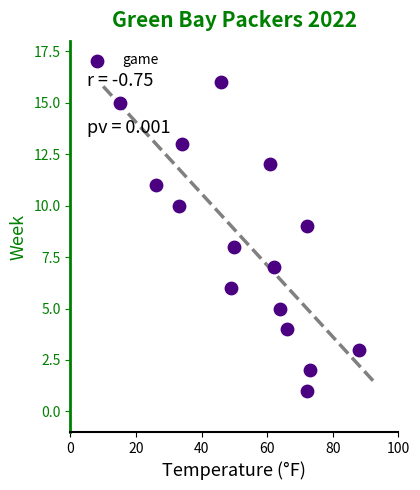

What is the range of X values (max minus min)?

73